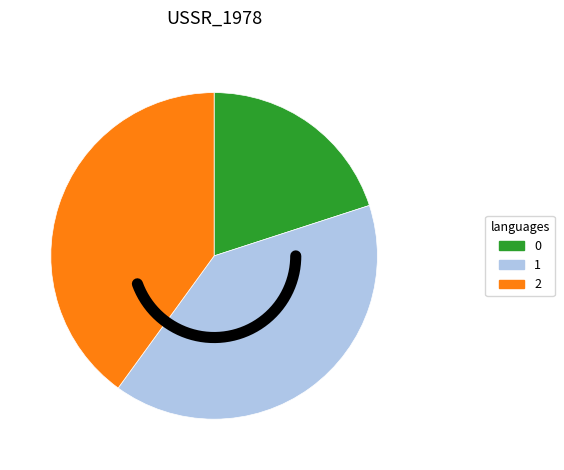

To the nearest percent, what is the difference between the largest and smallest slice percentages?

20%